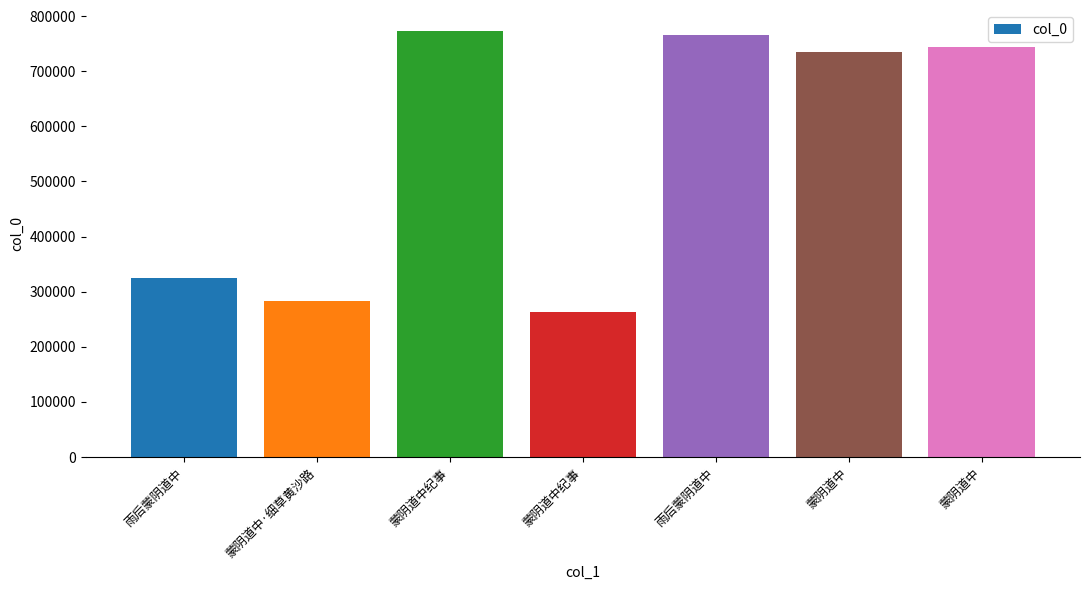

How many series are shown in this chart?

1